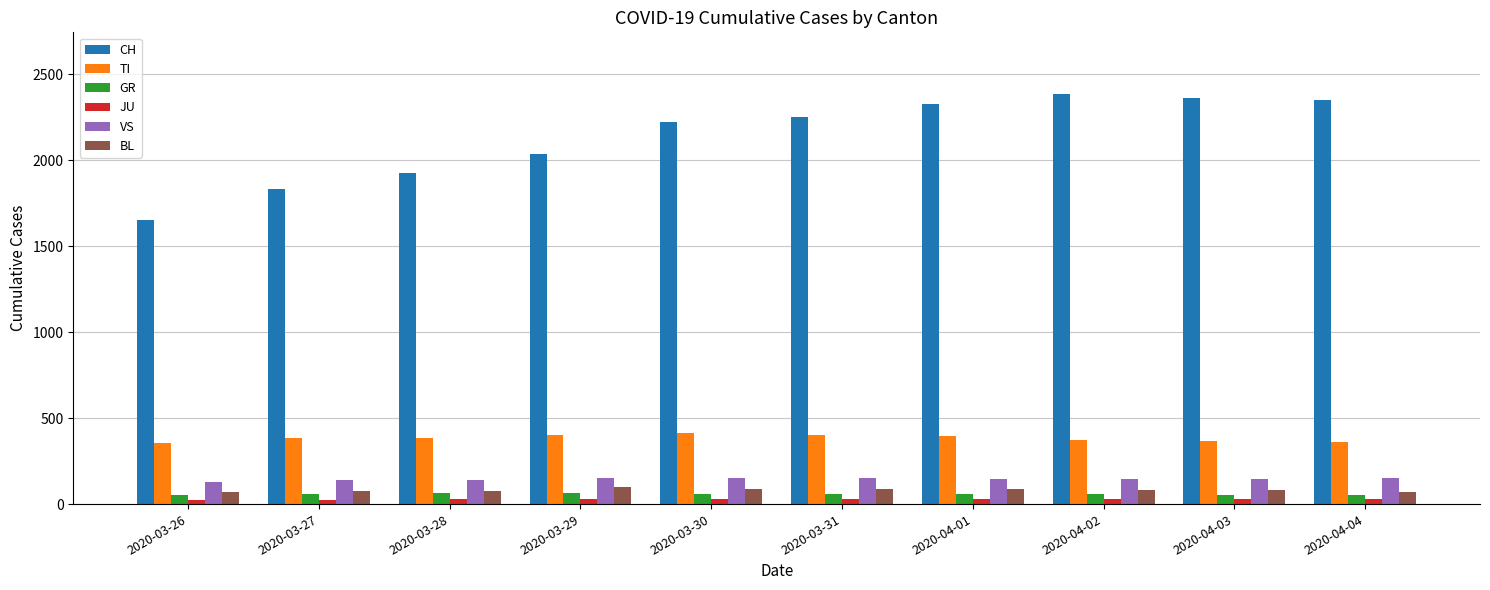

What is the value of the BL bar at the 10th from the left?

73